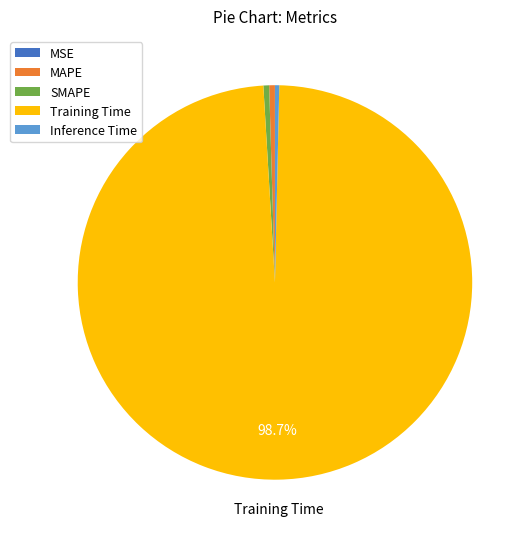

Is there a majority slice in this chart?

Yes